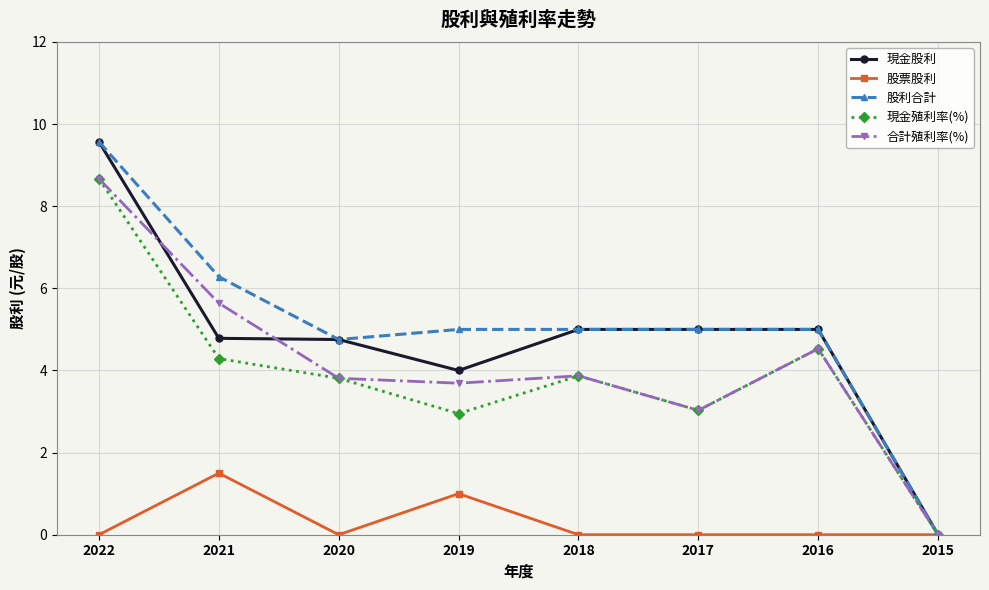

True or false: 合計殖利率(%) has more than 0 points higher than both neighbors.

True